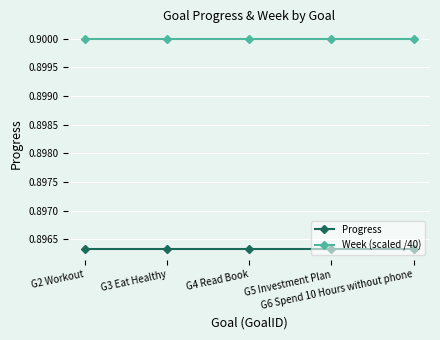

Does the chart display data point markers on the line(s)?

Yes